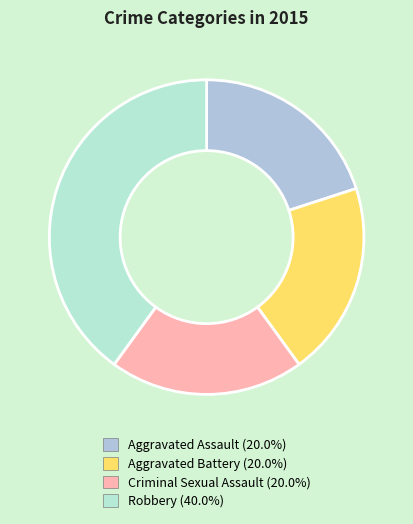

How many segments does this pie chart have?

4